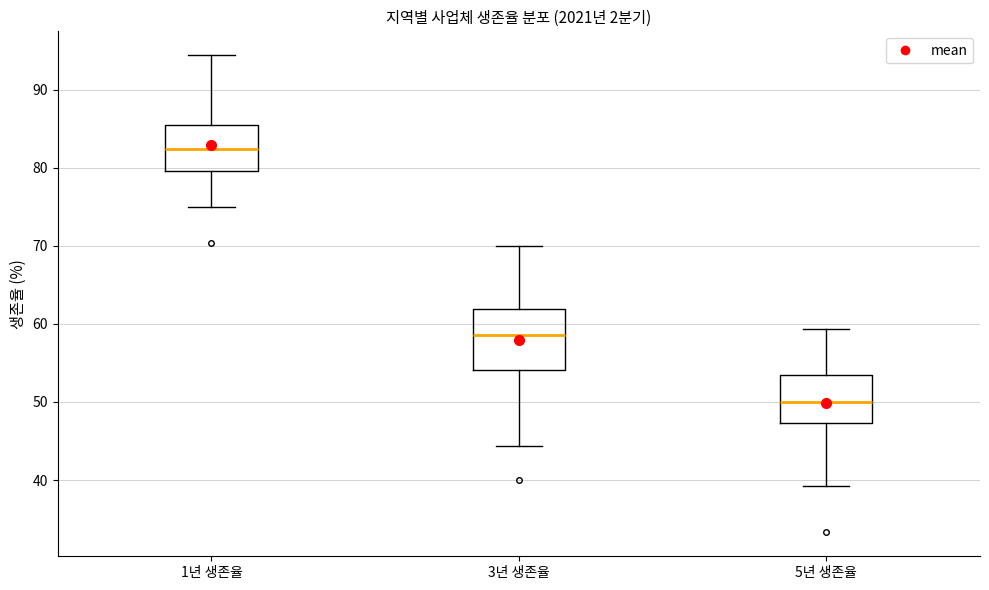

Reading left to right, read every box against the y-axis: the position of its median line, the range the box covers, and the ends of its whiskers. The values are not printed on the chart, so give them approximately, as read against the axis.

1년 생존율: median 82, box 80 to 86, whiskers 75 to 94
3년 생존율: median 59, box 54 to 62, whiskers 44 to 70
5년 생존율: median 50, box 47 to 53, whiskers 39 to 59